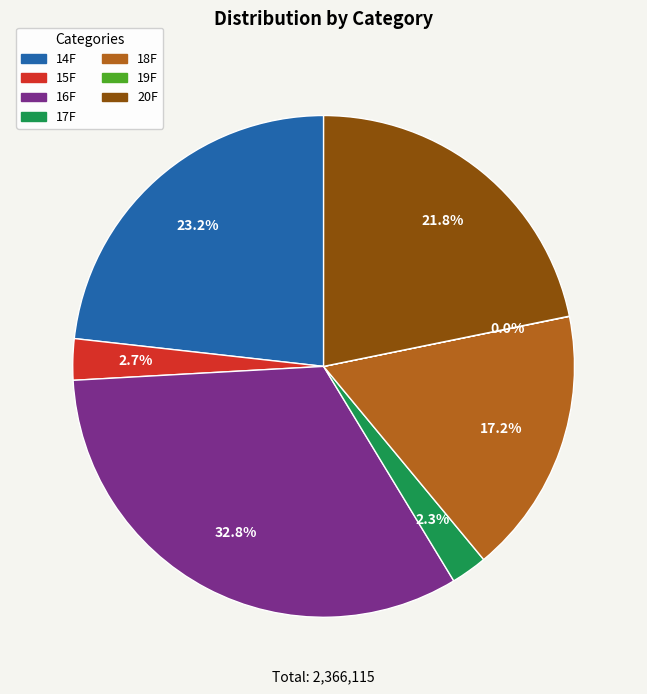

The 17F slice represents 16% of the pie. True or false?

False